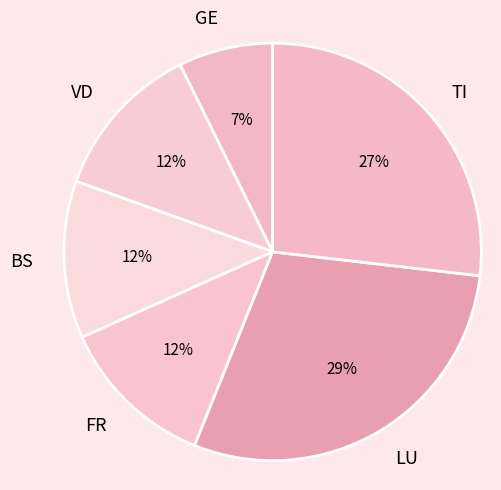

To the nearest percent, what percentage of the pie is GE?

7%